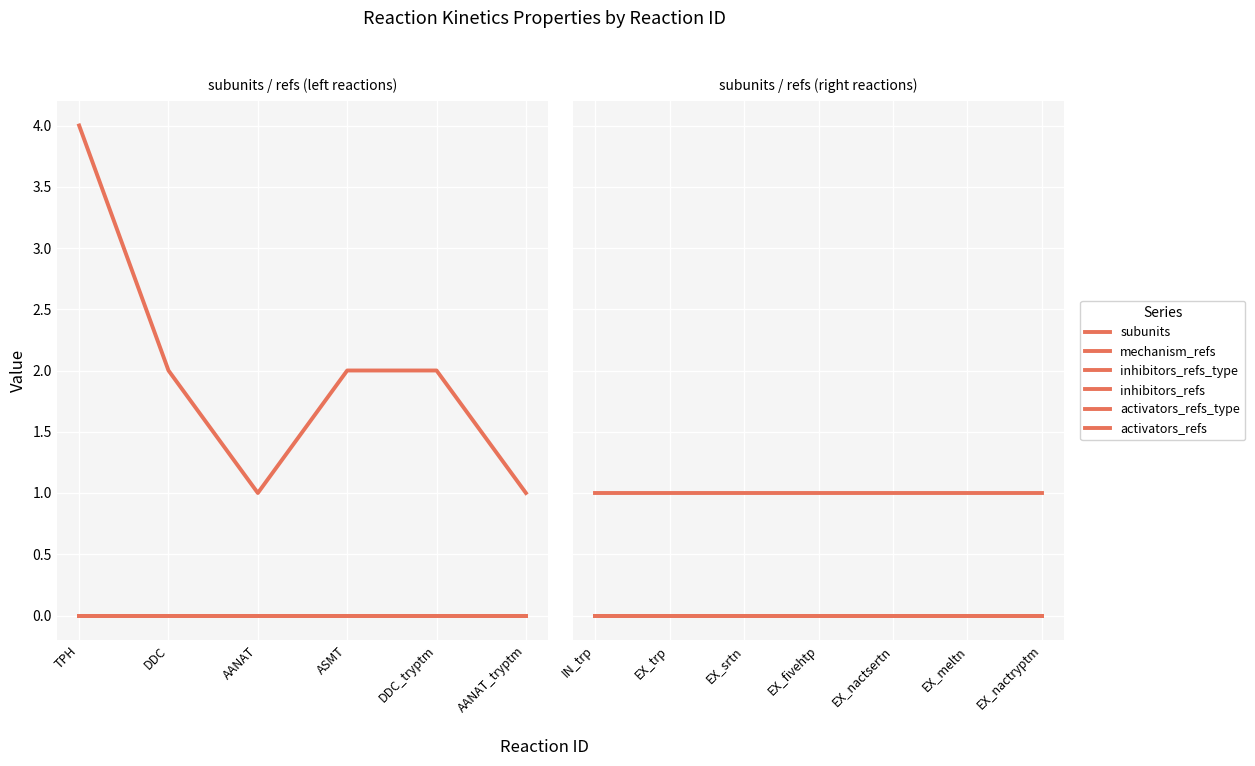

What are all the series names shown in the legend?

subunits, mechanism_refs, inhibitors_refs_type, inhibitors_refs, activators_refs_type, activators_refs